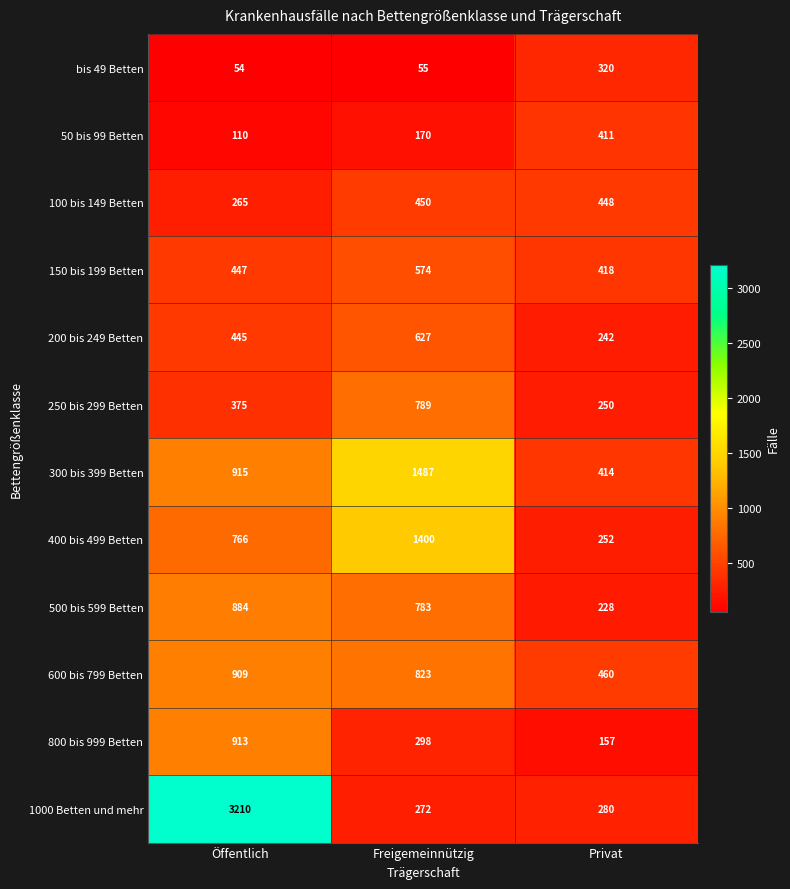

At which label does 800 bis 999 Betten reach its peak?

Öffentlich